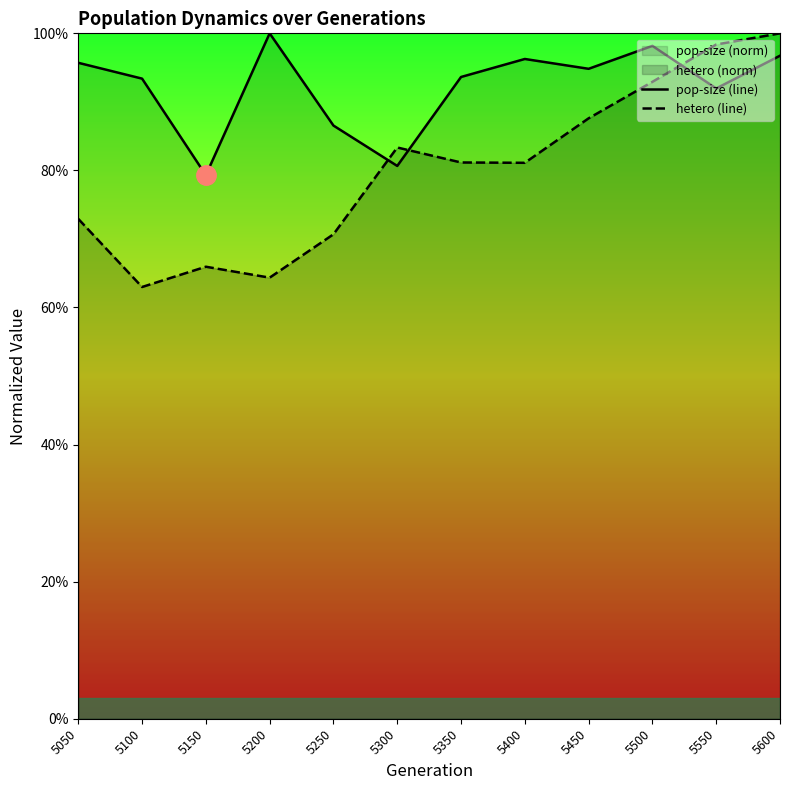

Is the value of pop-size (line) at 5450 greater than the value of hetero (line) at 5250?

Yes